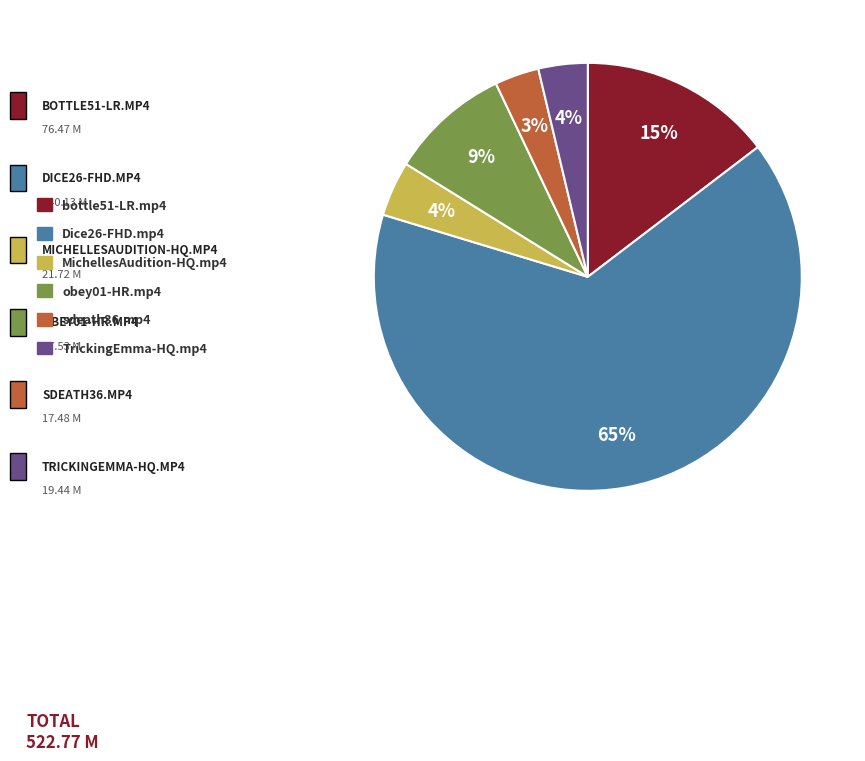

To the nearest percent, what is the combined percentage of bottle51-LR.mp4 and MichellesAudition-HQ.mp4?

19%